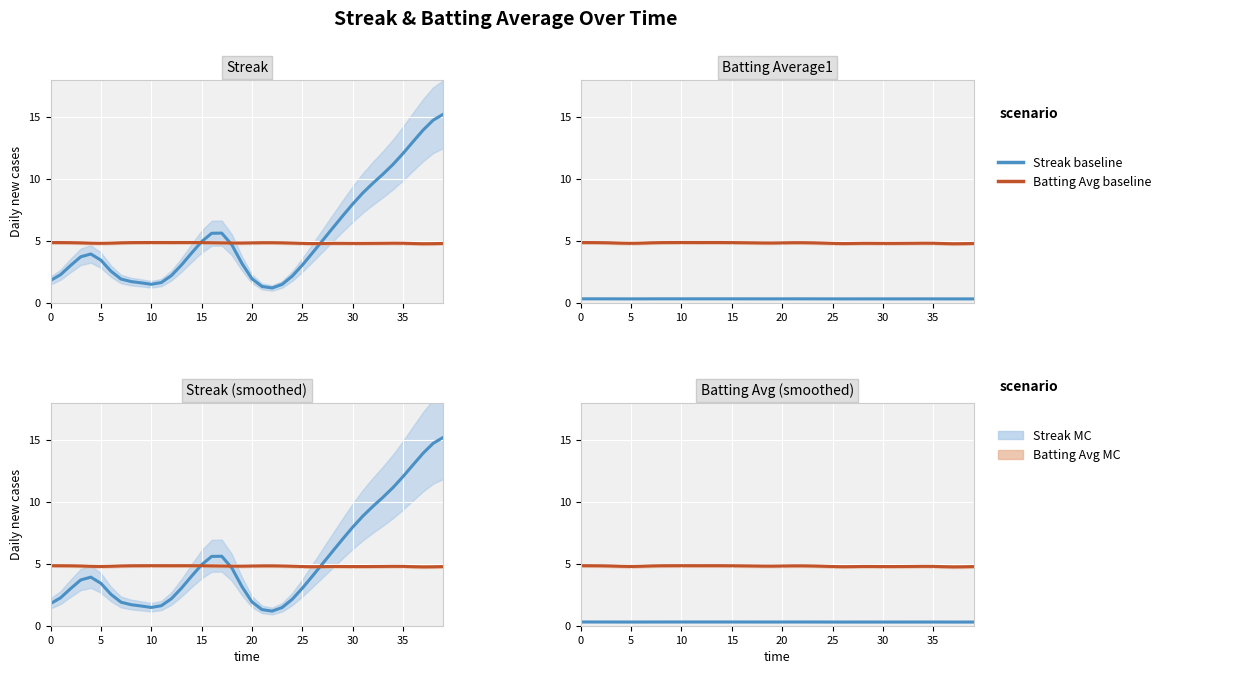

True or false: Streak baseline has more than 1 points higher than both neighbors.

True